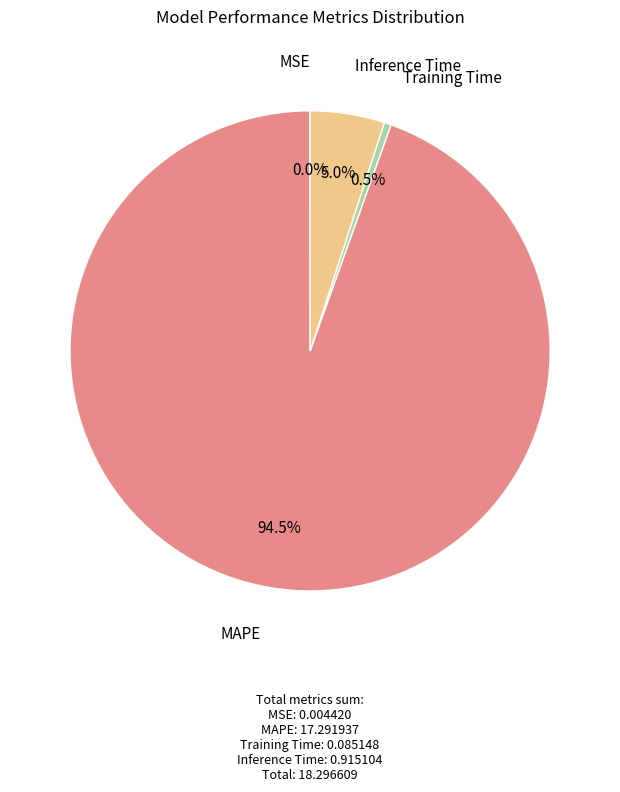

Is there a majority slice in this chart?

Yes